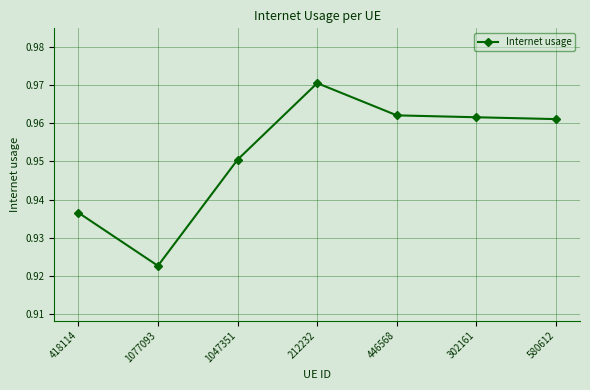

How many values are between 0 and 1?

7